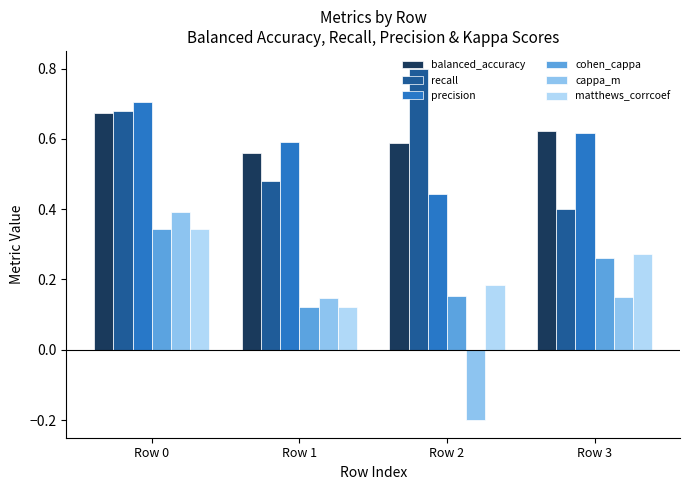

What is the minimum value shown in the chart?

-0.2